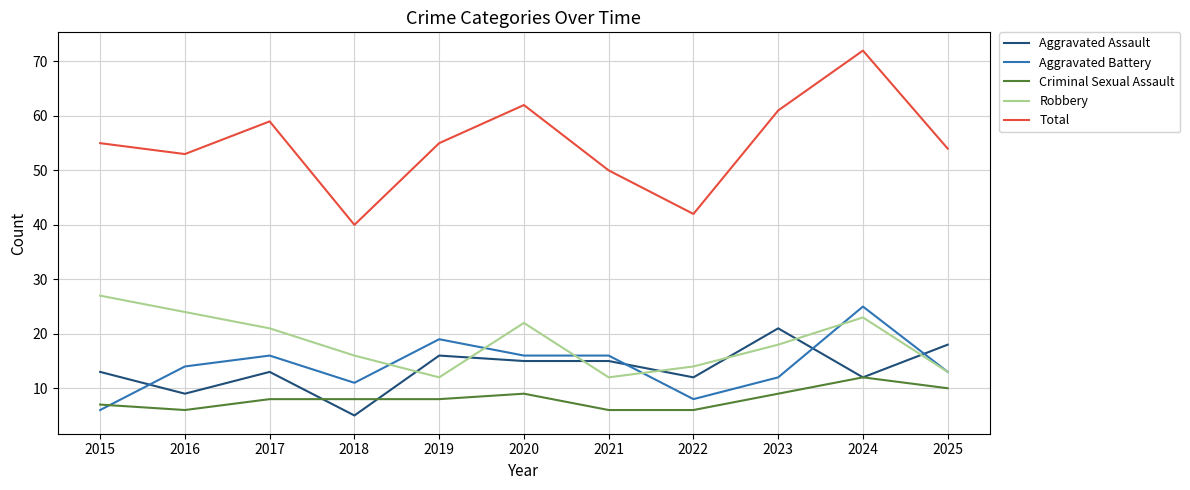

What is the difference between the Criminal Sexual Assault values at 2023 and 2021?

3